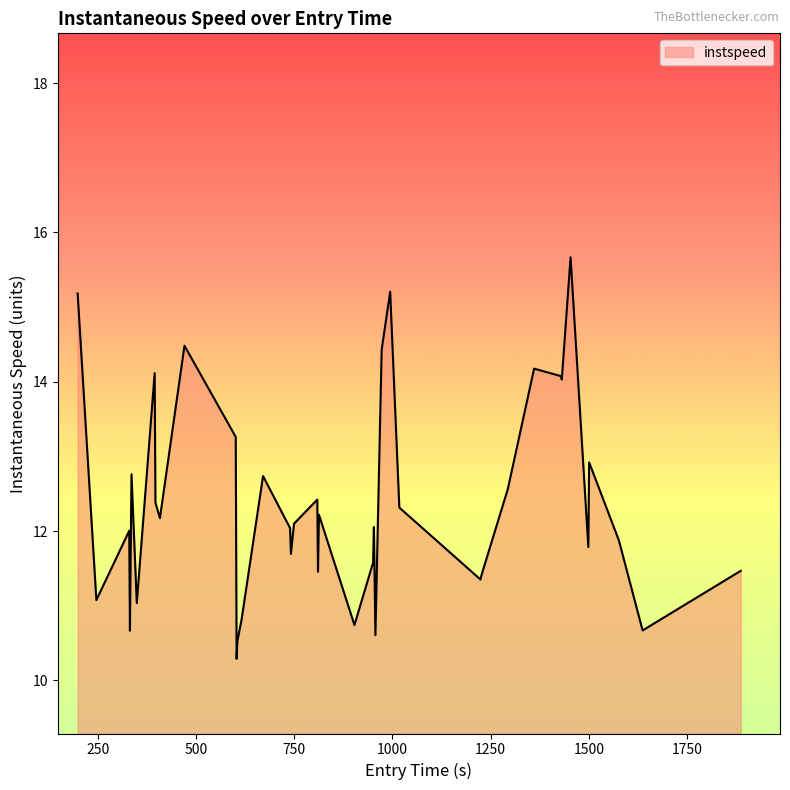

What is the maximum value shown in the chart?

15.7